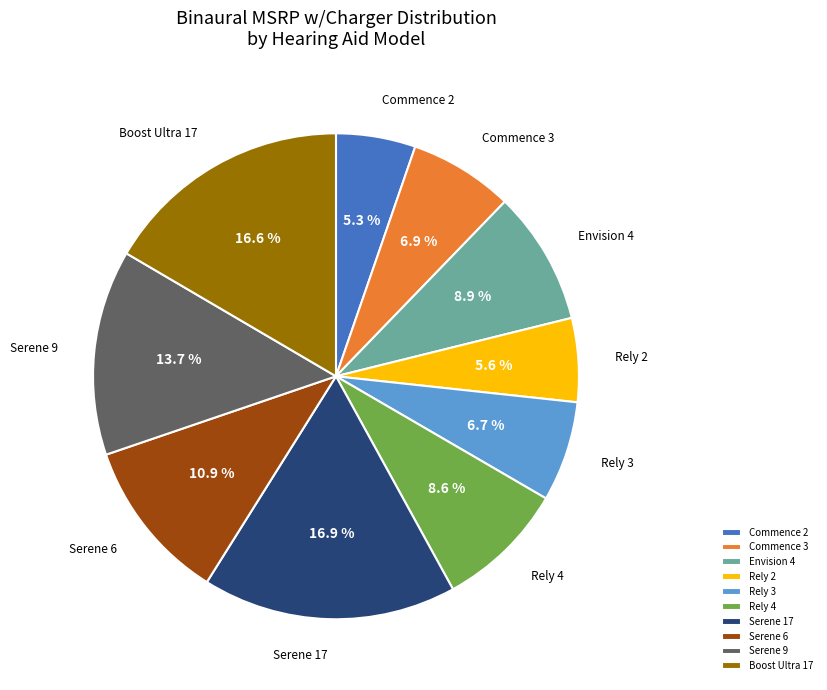

What is the ratio of the value at Serene 6 to the value at Rely 4?

1.3